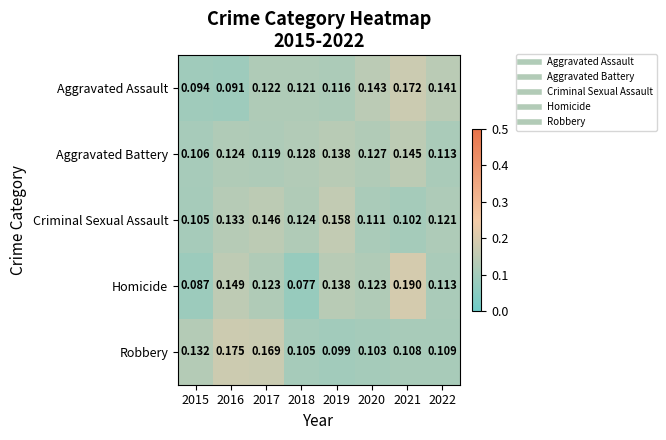

Is the value of Criminal Sexual Assault at 2018 greater than the value of Robbery at 2020?

Yes